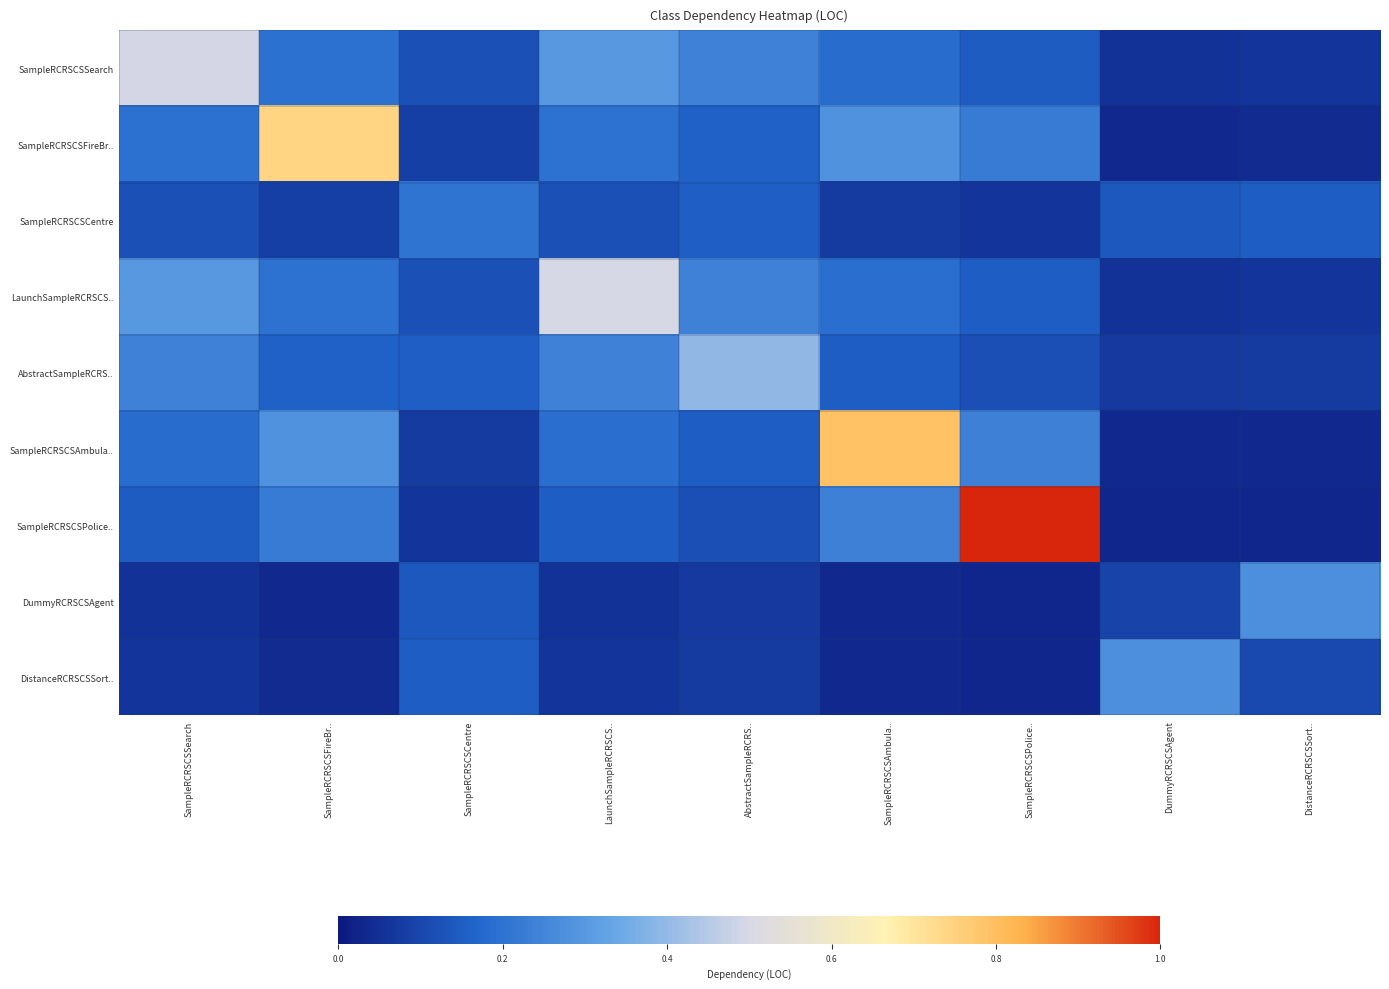

At how many categories does at least one series exceed 0?

9